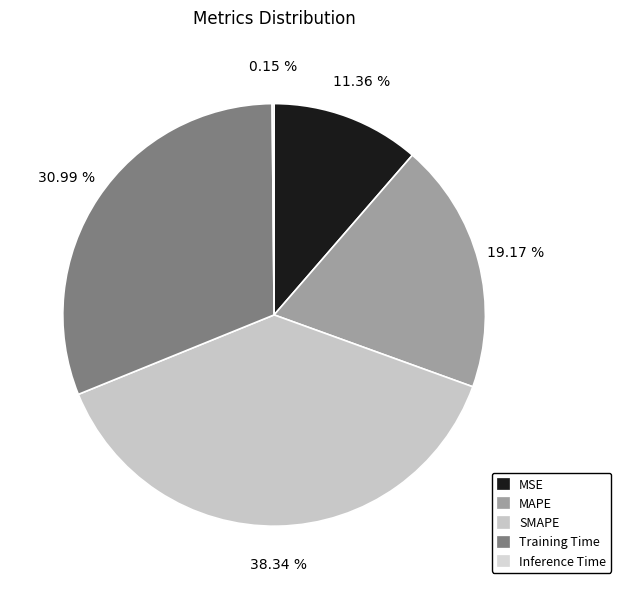

How many slices are in this pie chart?

5